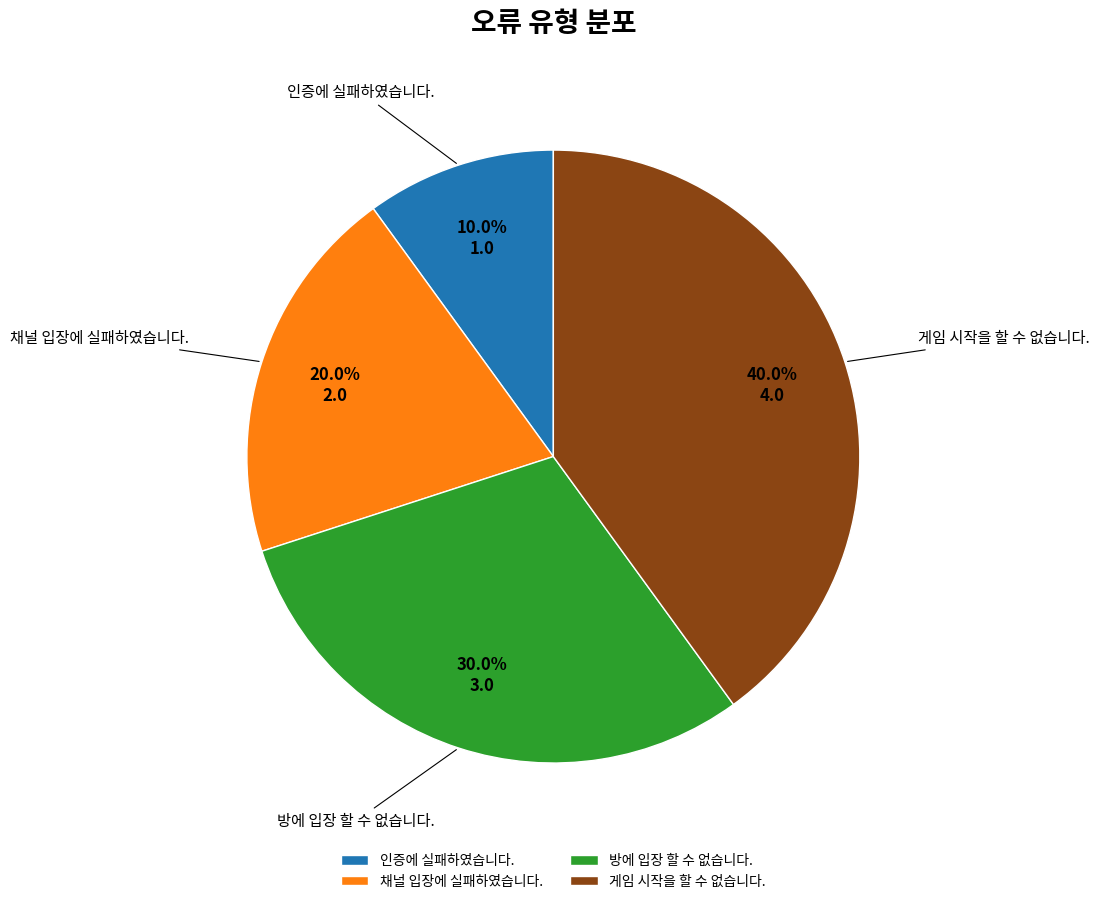

Rank the categories by value from highest to lowest.

게임 시작을 할 수 없습니다., 방에 입장 할 수 없습니다., 채널 입장에 실패하였습니다., 인증에 실패하였습니다.